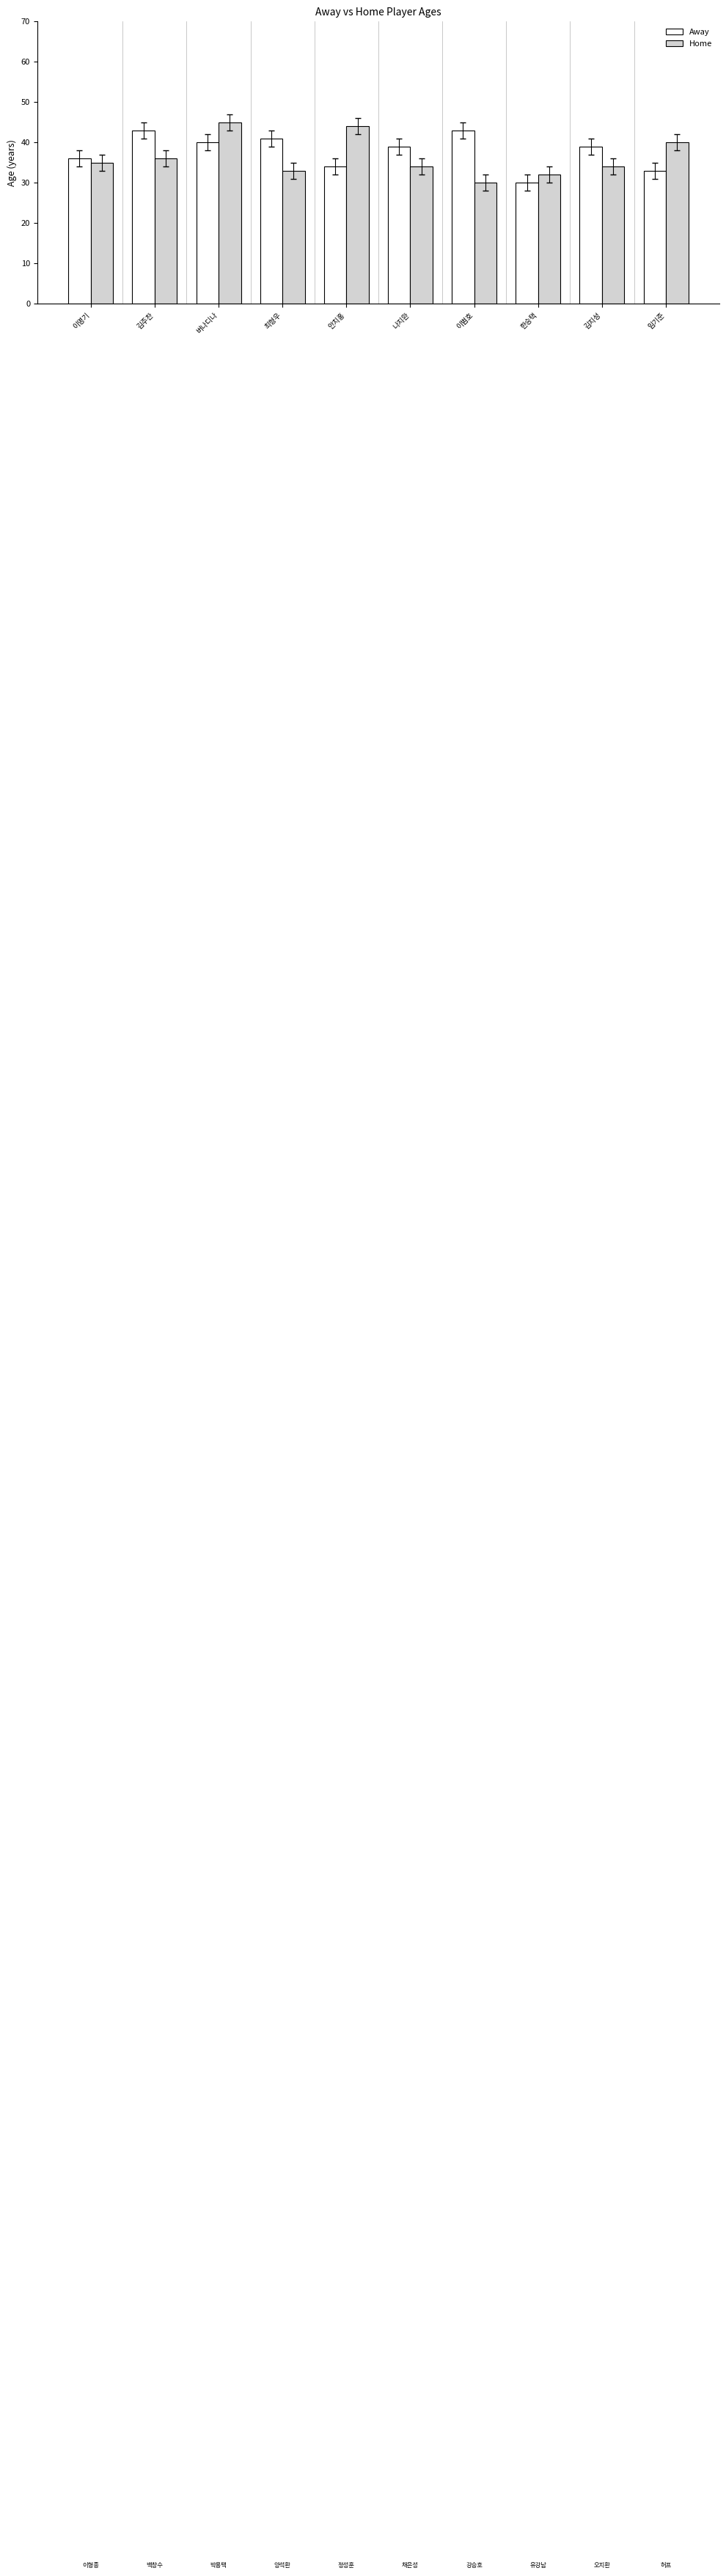

What is the label of the 8th bar from the right?

버나디나